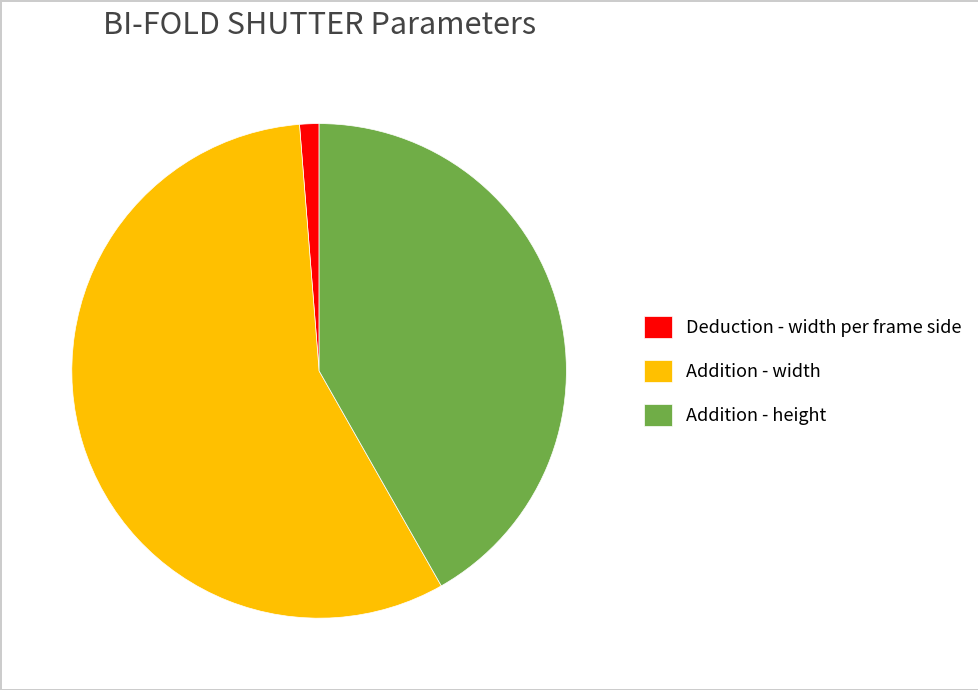

Is there a majority slice in this chart?

Yes